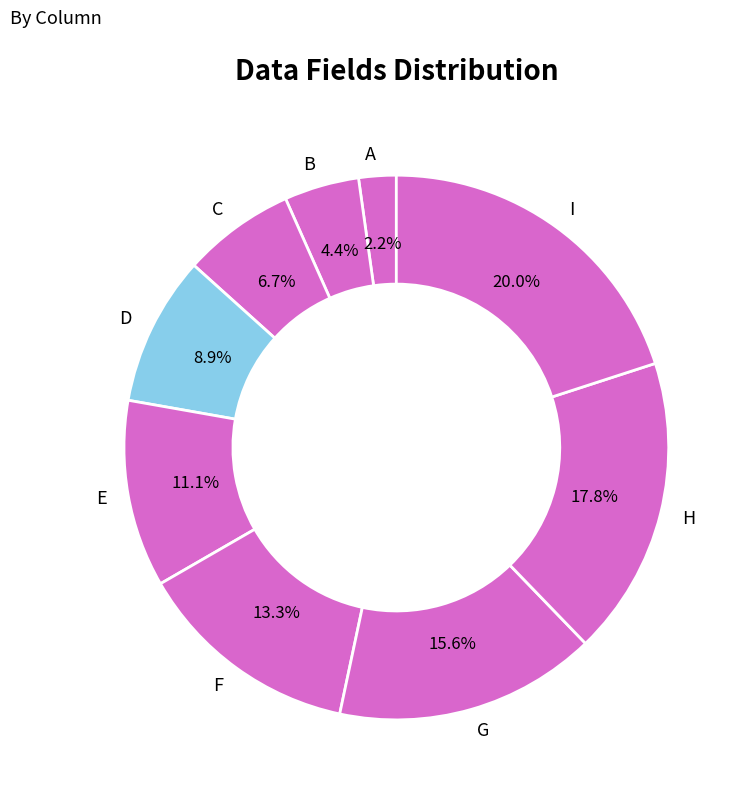

What portion of the pie excludes I?

80.0%